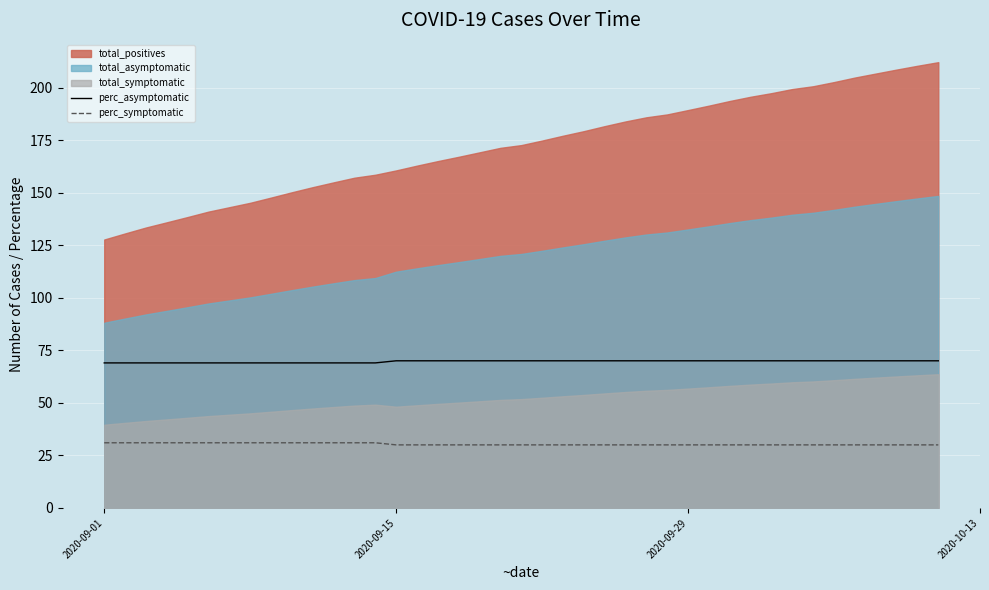

True or false: perc_asymptomatic and perc_symptomatic intersect in this chart.

False